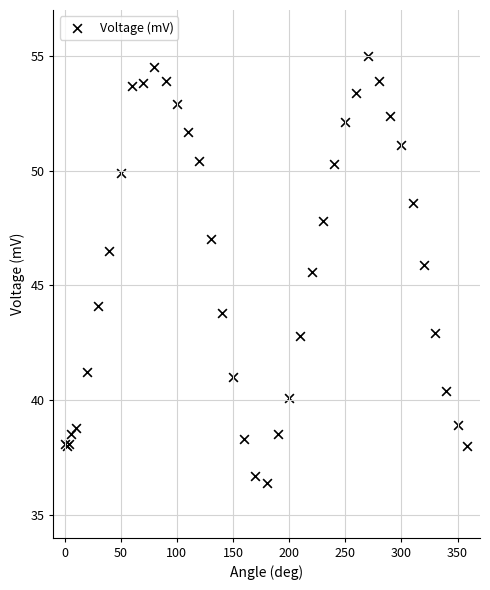

What Y value in the scatter plot is closest to 45?

45.6